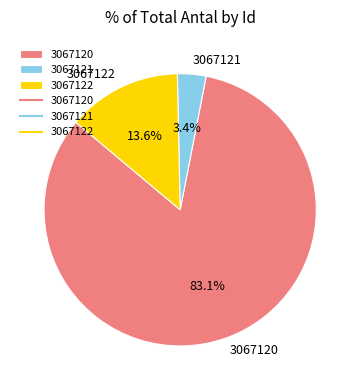

Does 3067121 account for over 50% of the chart?

No